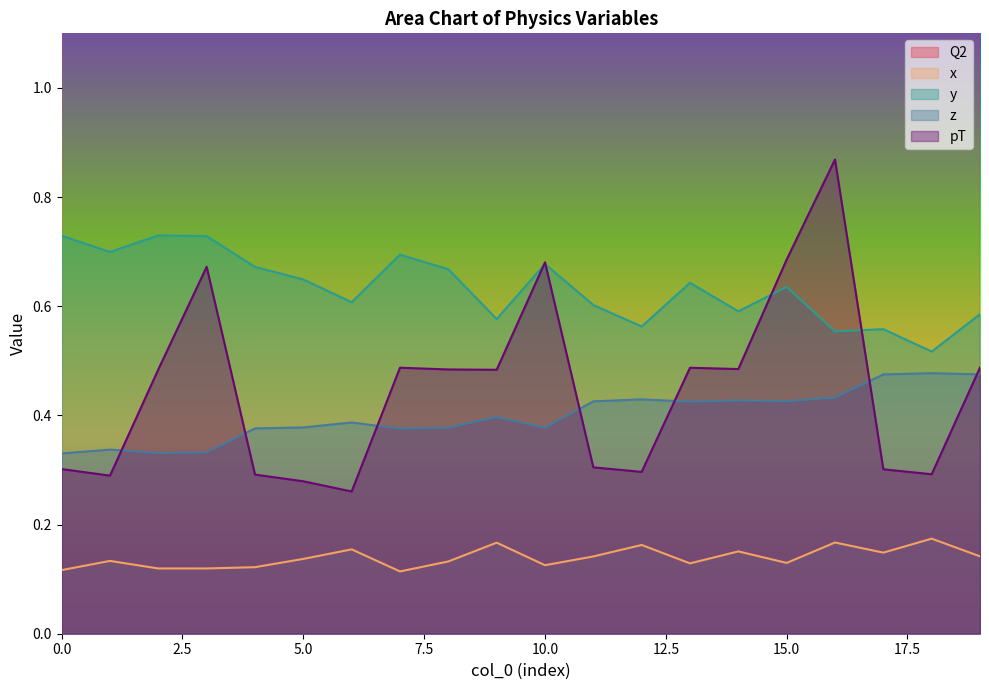

How many lines are shown in the chart?

5